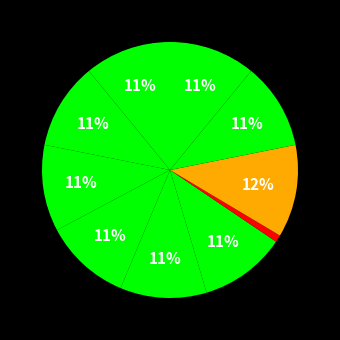

How many slices are in this pie chart?

10